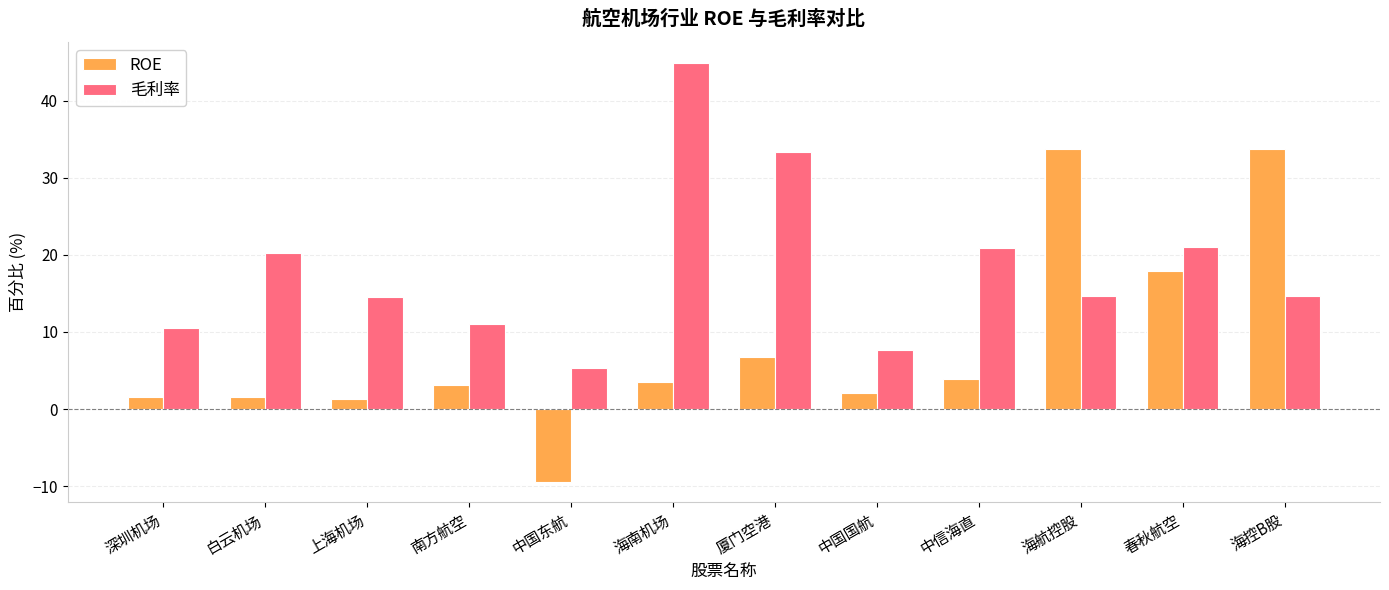

What is the total value across all series at 中国国航?

9.7